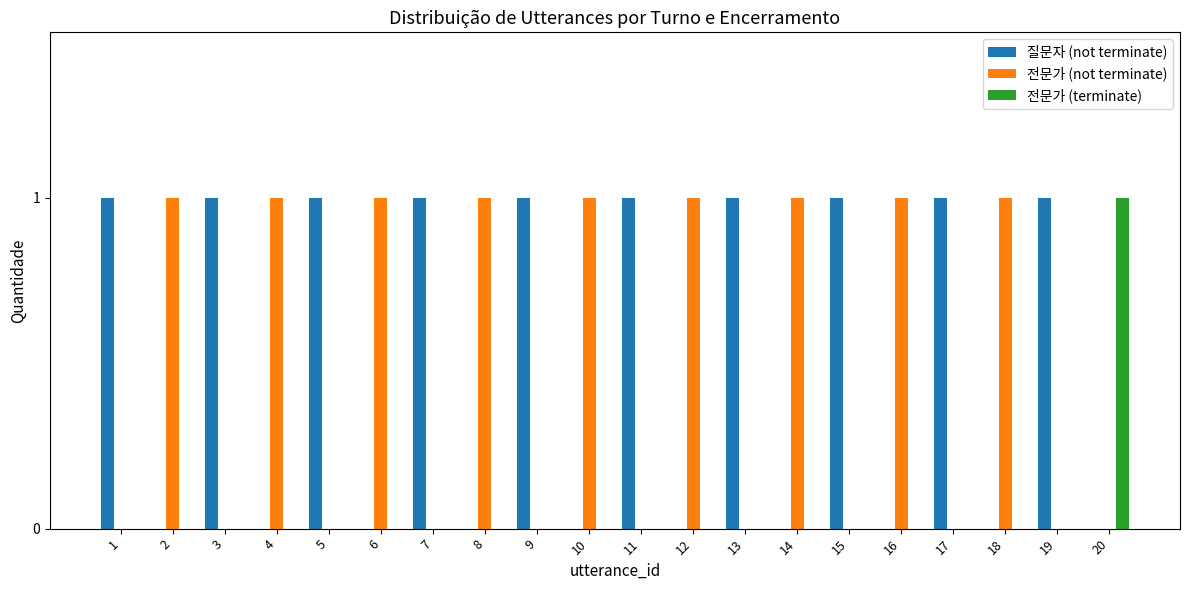

Is it true that 전문가 (not terminate) equals 0 at 16?

False